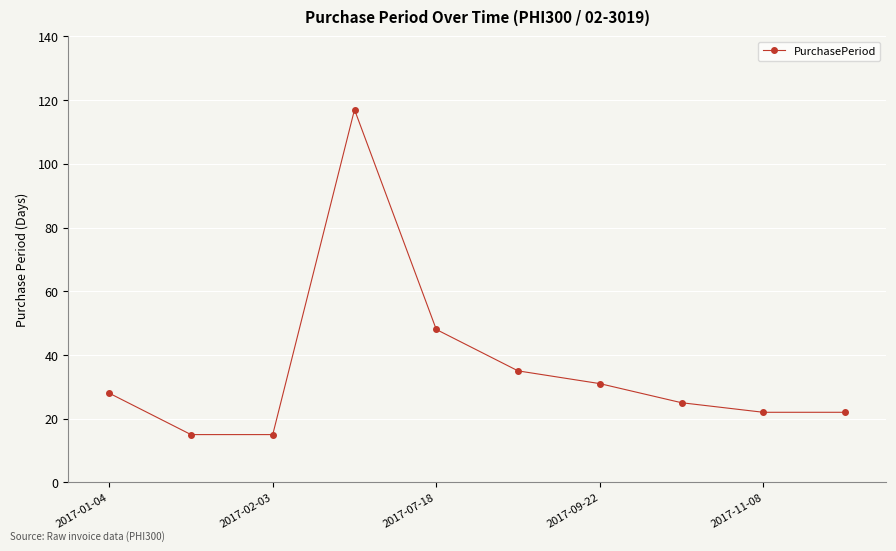

How many data points are less than 28?

5